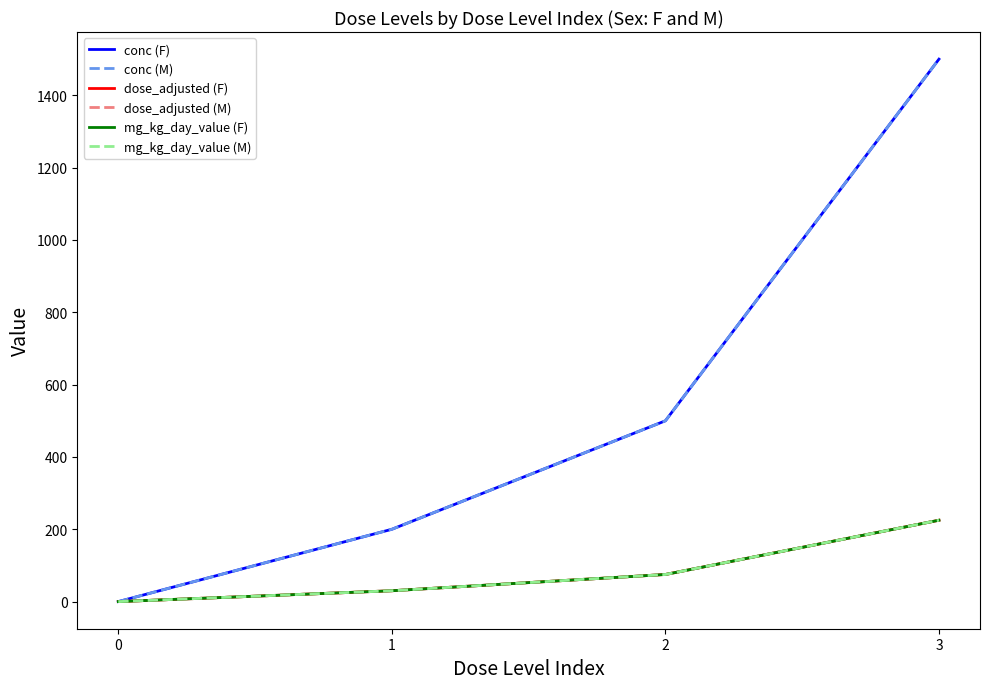

Is this an area chart (filled region under the line)?

No